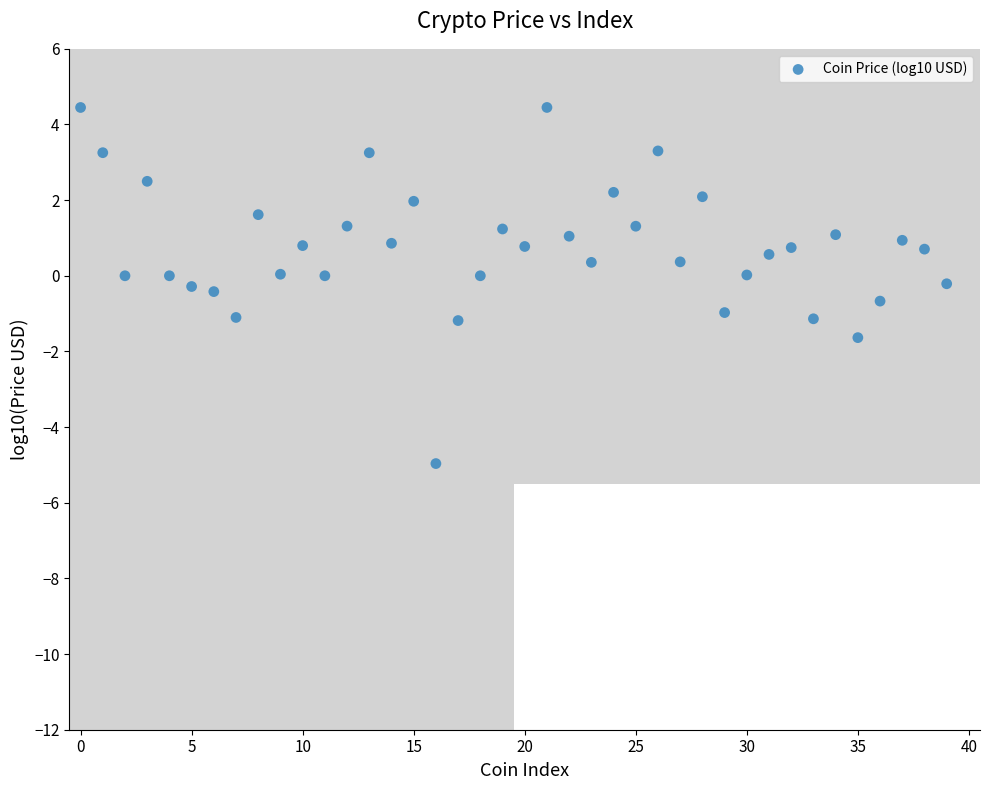

What is the range of Y values (max minus min)?

9.4